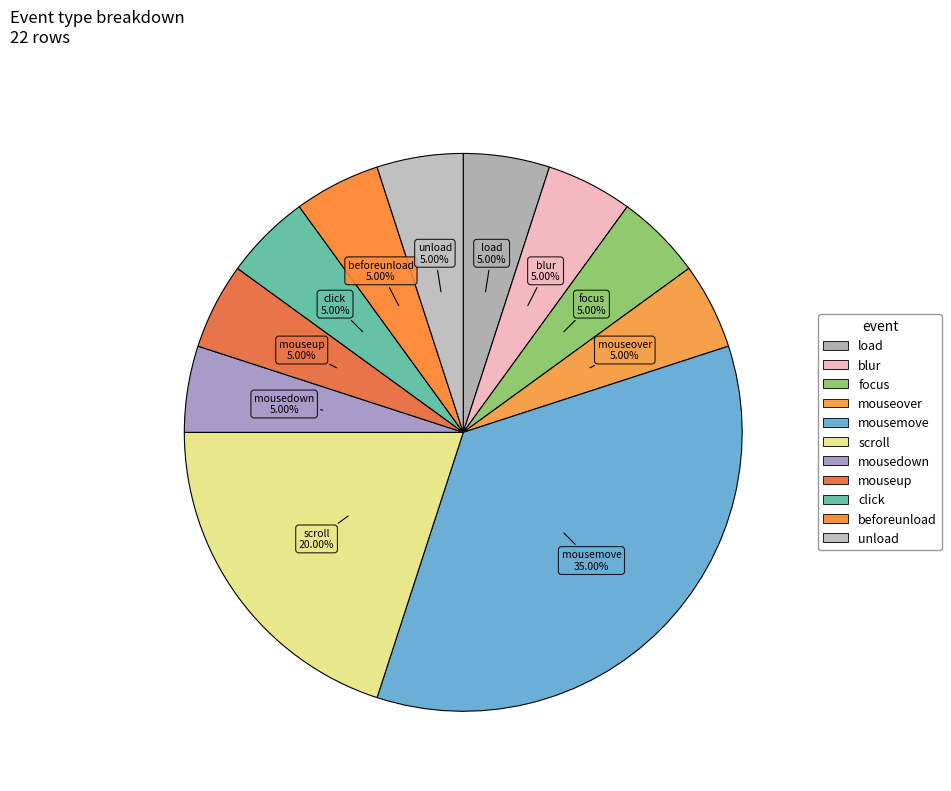

What is the largest slice in the pie chart?

mousemove